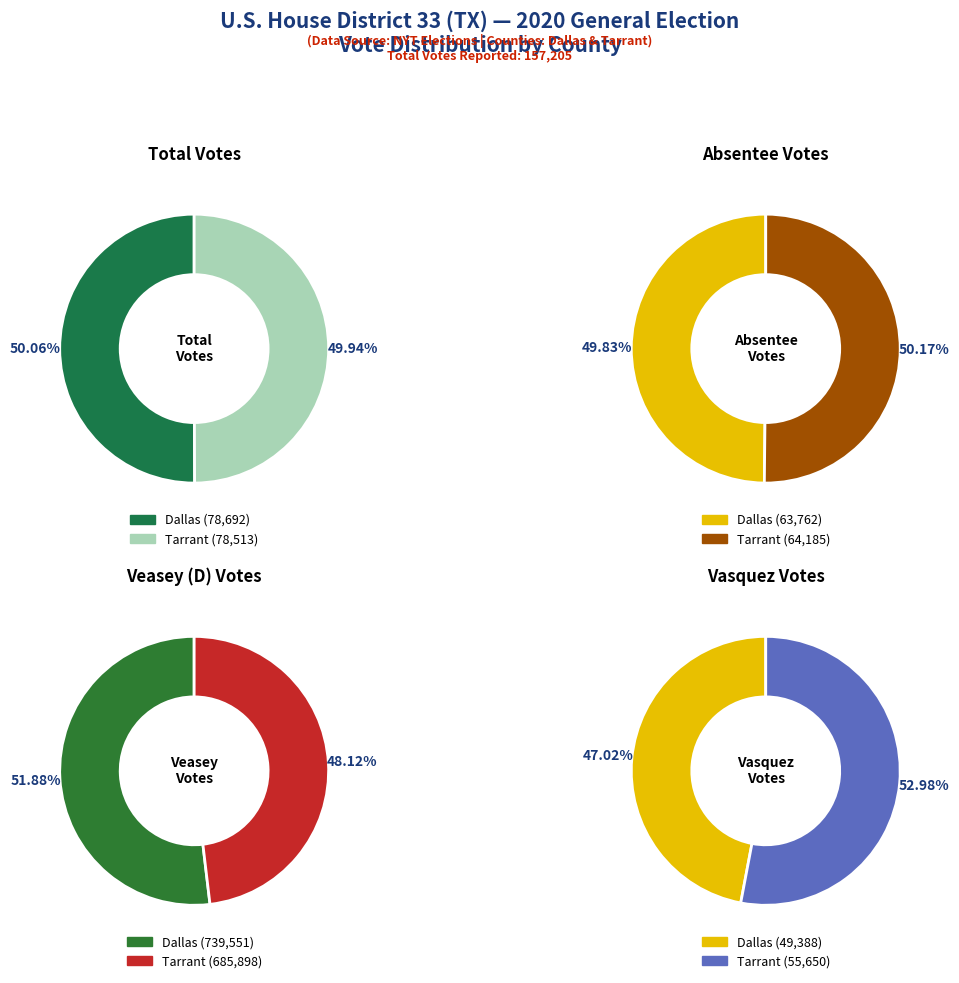

To the nearest percent, what is the average slice percentage?

50%